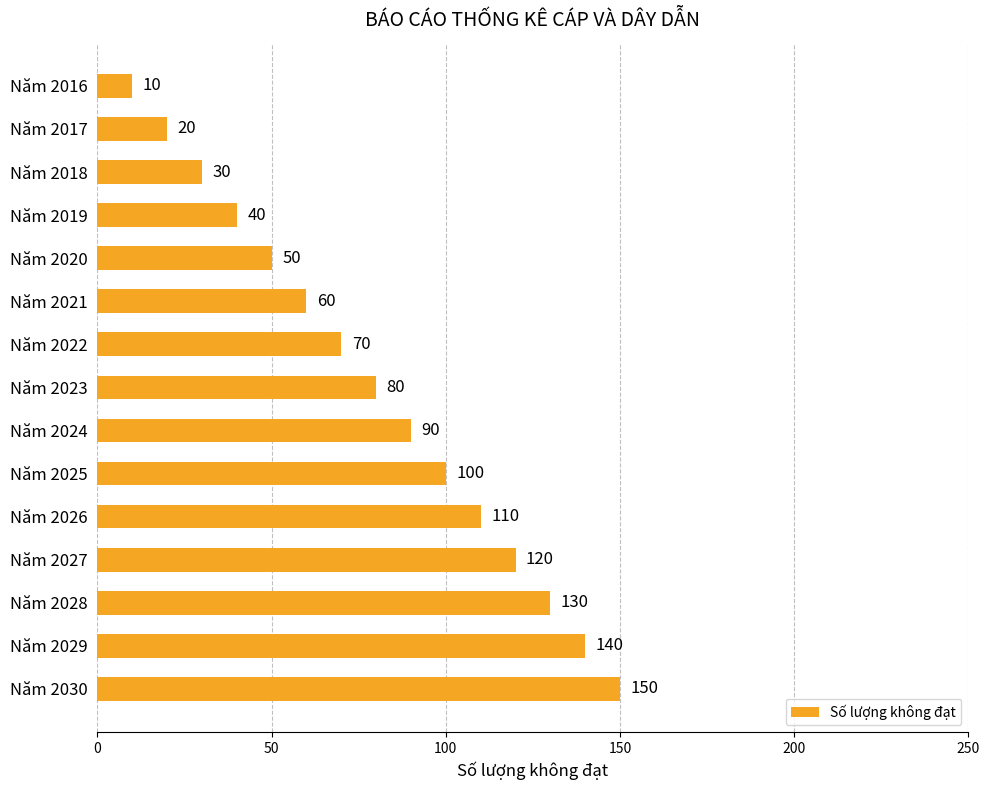

Rank the categories by value from highest to lowest.

Năm 2030, Năm 2029, Năm 2028, Năm 2027, Năm 2026, Năm 2025, Năm 2024, Năm 2023, Năm 2022, Năm 2021, Năm 2020, Năm 2019, Năm 2018, Năm 2017, Năm 2016